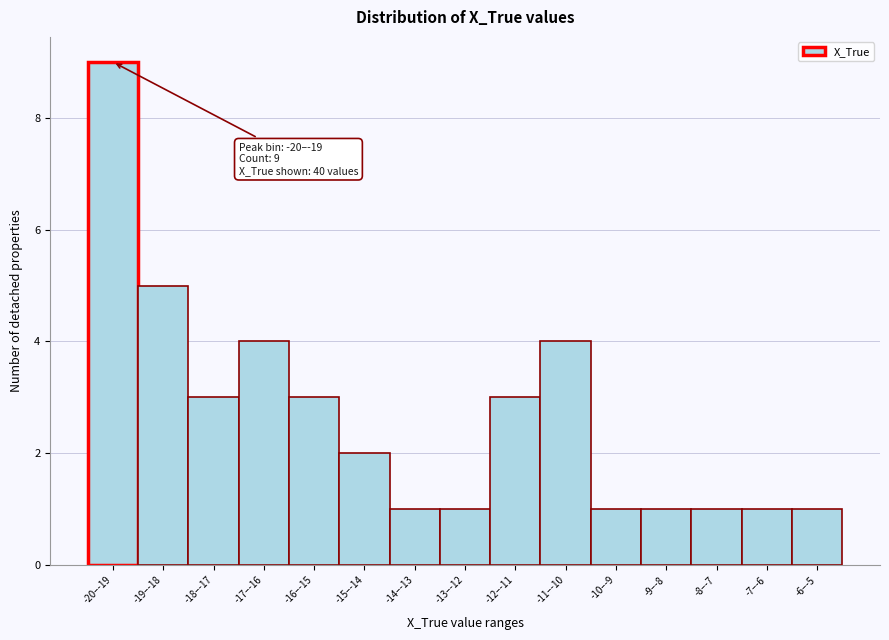

Reading right to left, transcribe all the data shown in this chart.

-6–-5=1	-7–-6=1	-8–-7=1	-9–-8=1	-10–-9=1	-11–-10=4	-12–-11=3	-13–-12=1	-14–-13=1	-15–-14=2	-16–-15=3	-17–-16=4	-18–-17=3	-19–-18=5	-20–-19=9